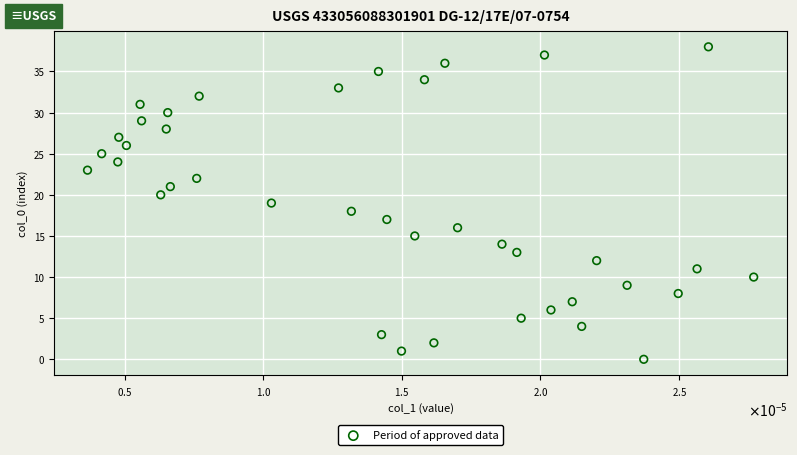

What is the range of Y values (max minus min)?

38